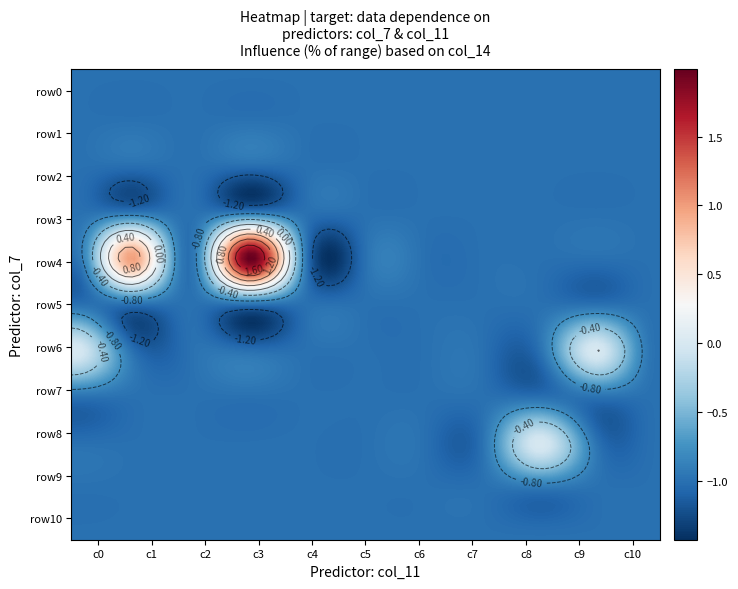

What is the sum of the row6 values at 2 and 3?

-2